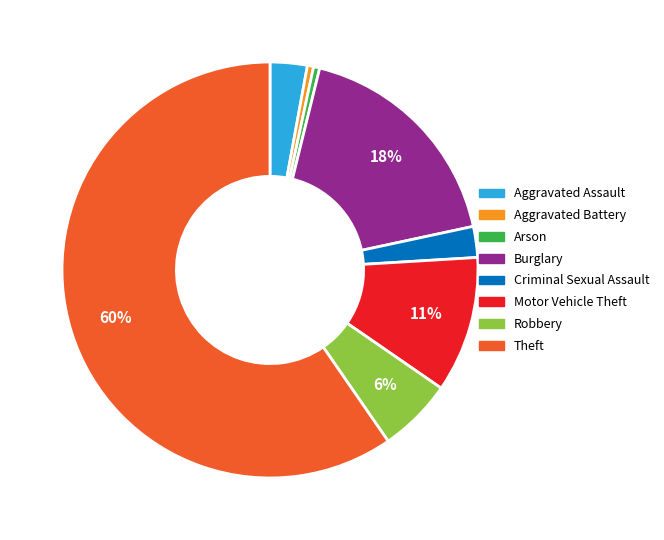

To the nearest percent, what is the combined percentage of Robbery and Aggravated Assault?

9%